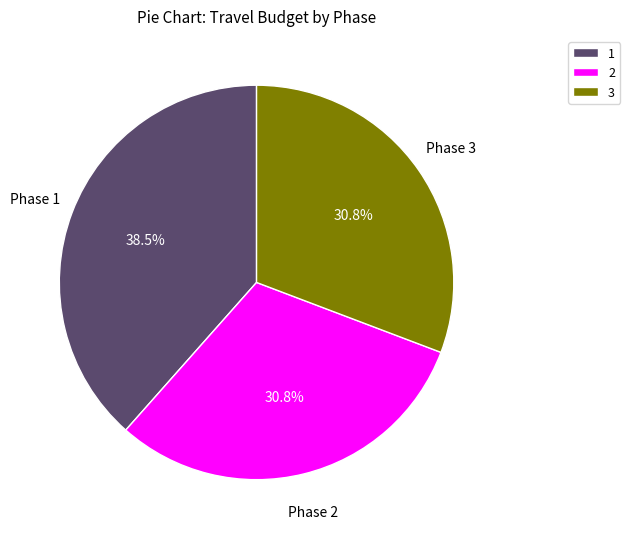

Which slice is the largest?

1